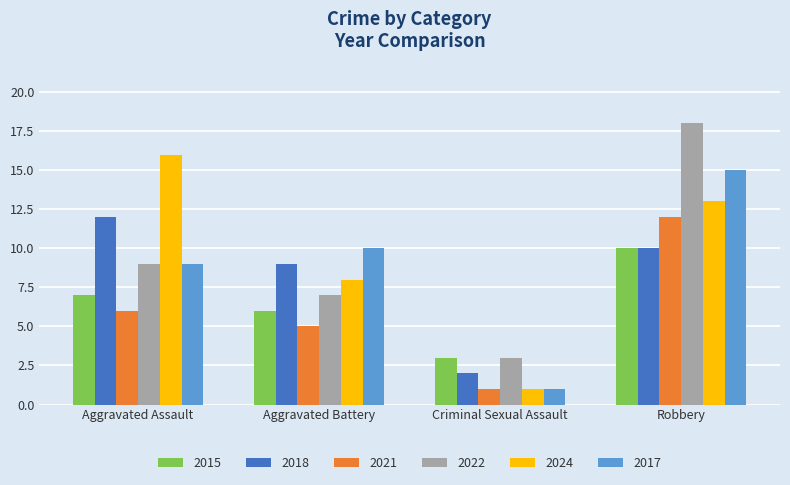

Are the bars horizontal?

No